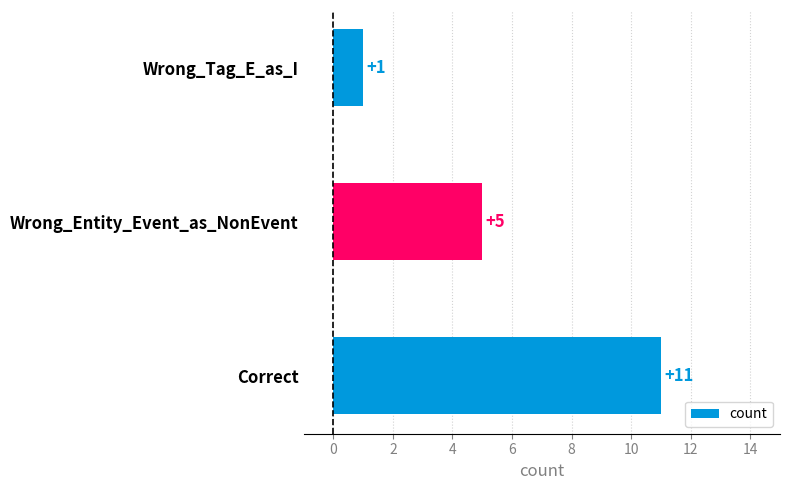

Is it true that the value at Wrong_Tag_E_as_I is 1?

True